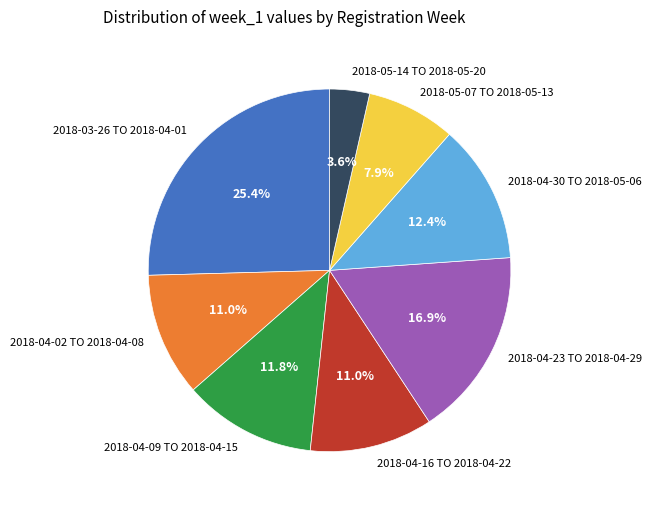

Which category has the biggest portion of the pie?

2018-03-26 TO 2018-04-01